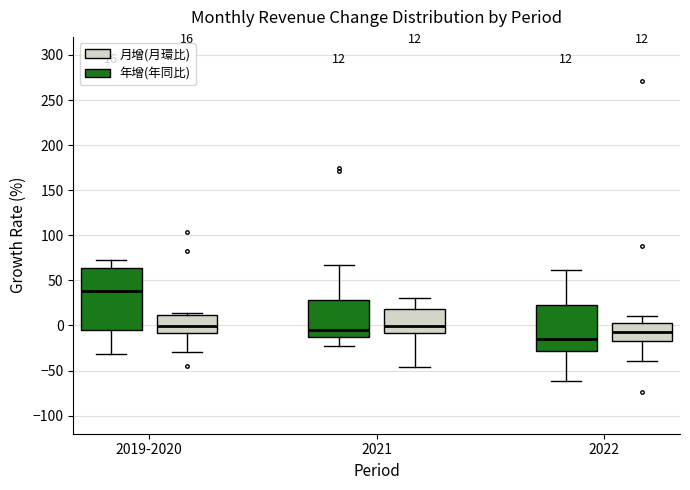

Which box's median line is the highest?

2019-2020 (年增(年同比))